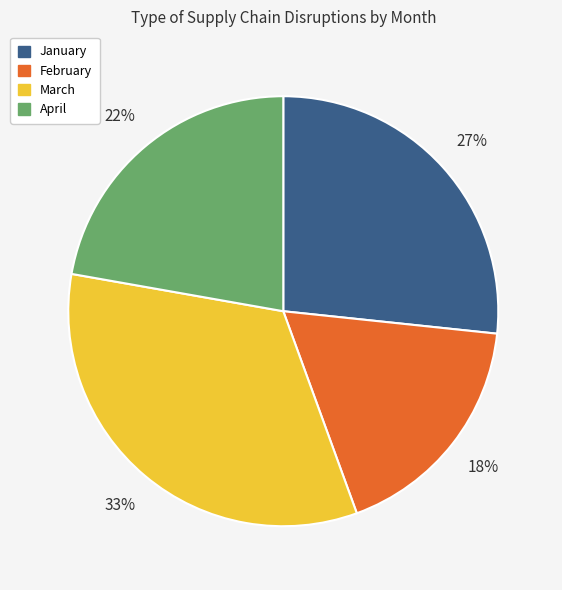

Rank the categories by value from highest to lowest.

March, January, April, February